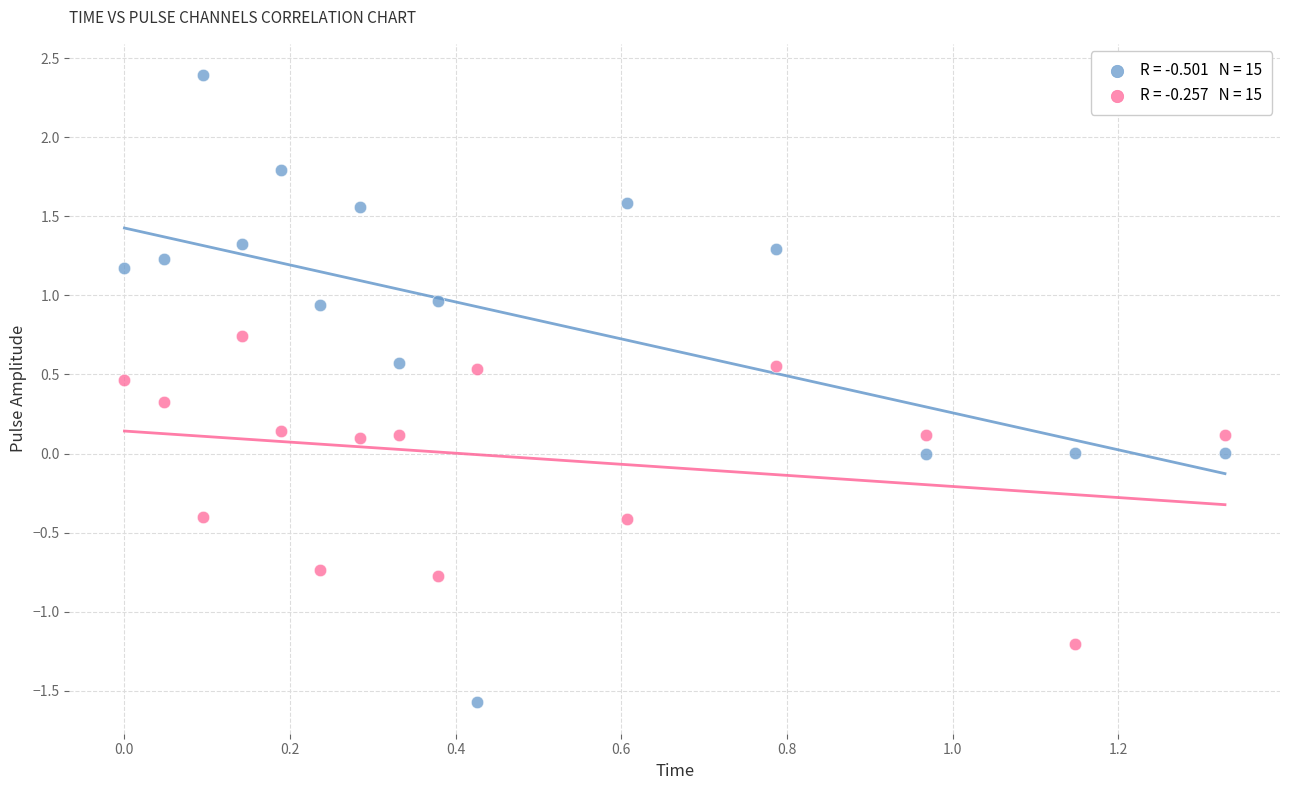

Across all data points, what is the range of Y values (max minus min)?

4.0